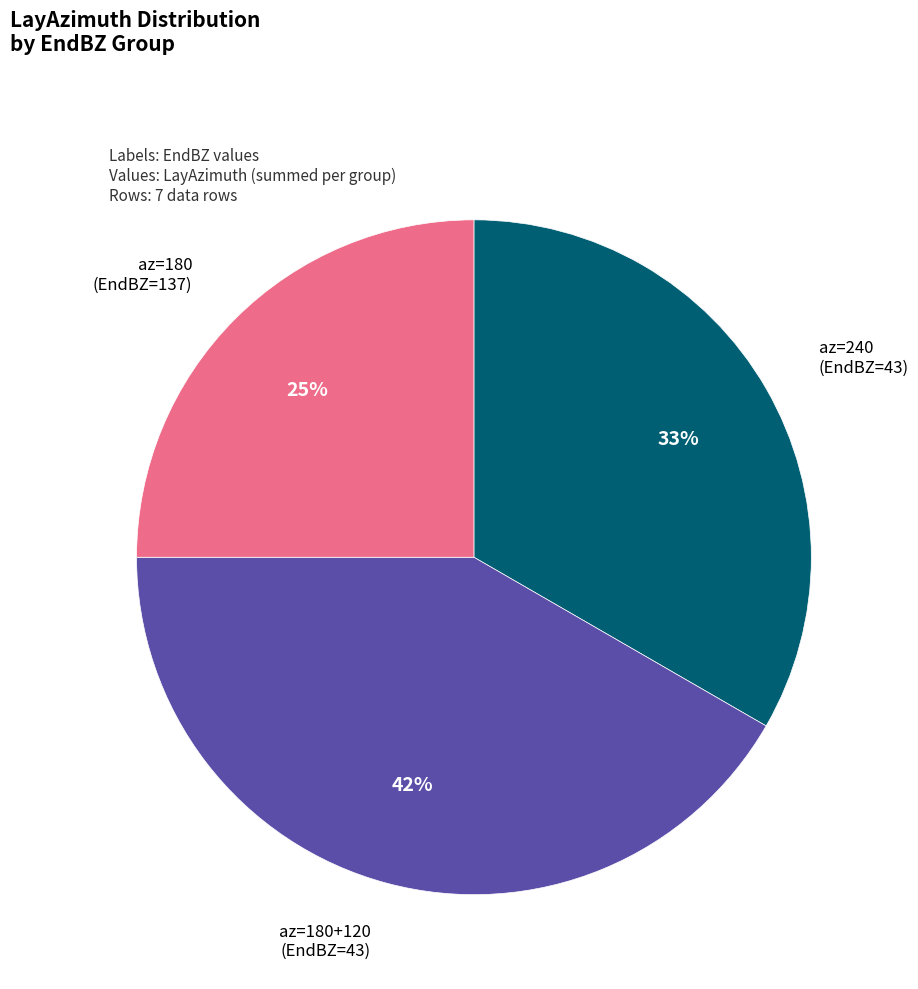

Is there any slice that represents more than half of the pie?

No